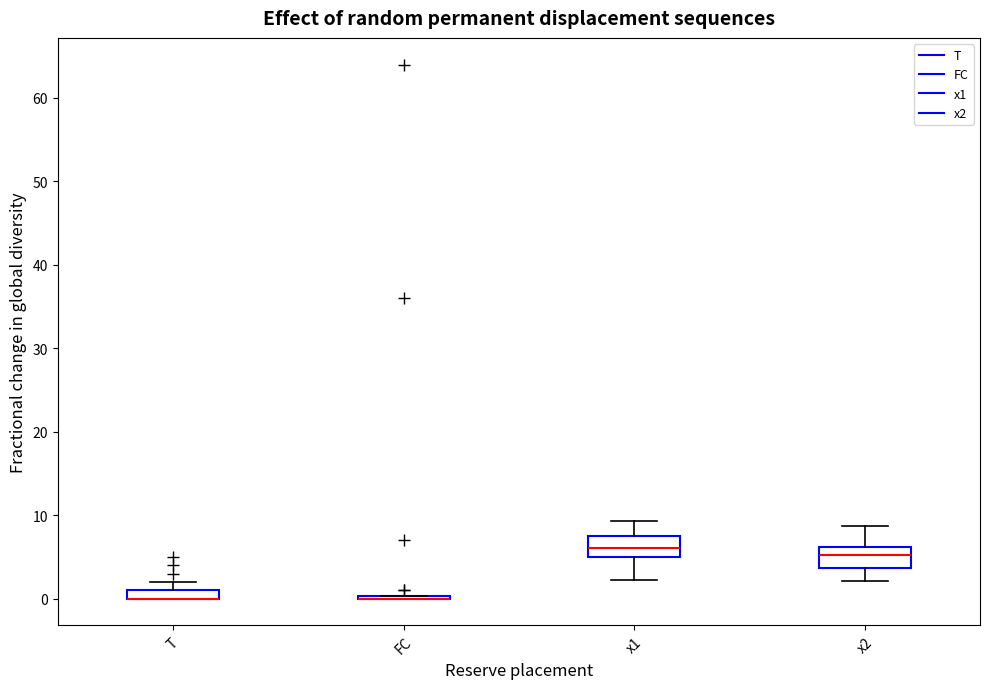

Where does the upper whisker of the box for x1 end on the y-axis? The values are not printed on the chart, so give them approximately, as read against the axis.

9